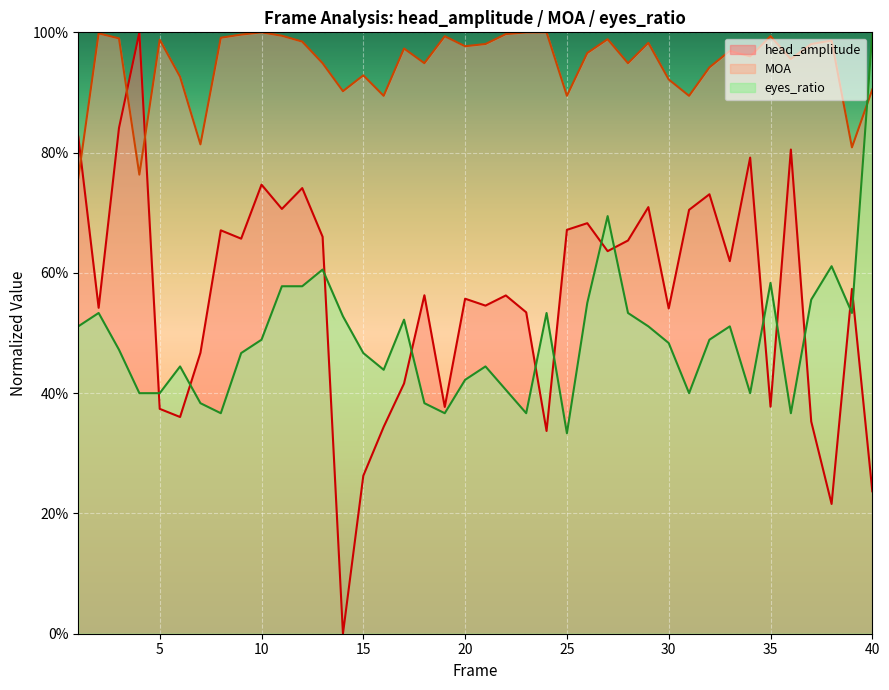

What is the greatest value displayed?

1.0